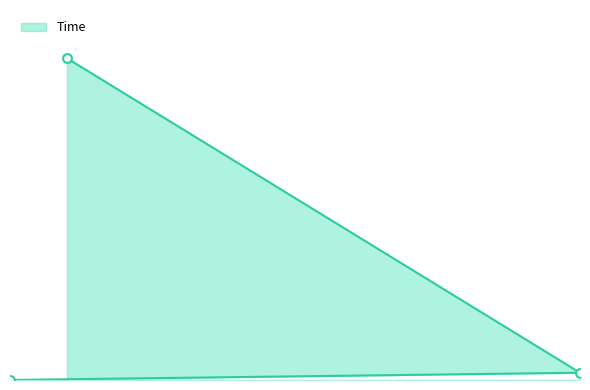

What is the change in value from 11 to 2?

+29.3